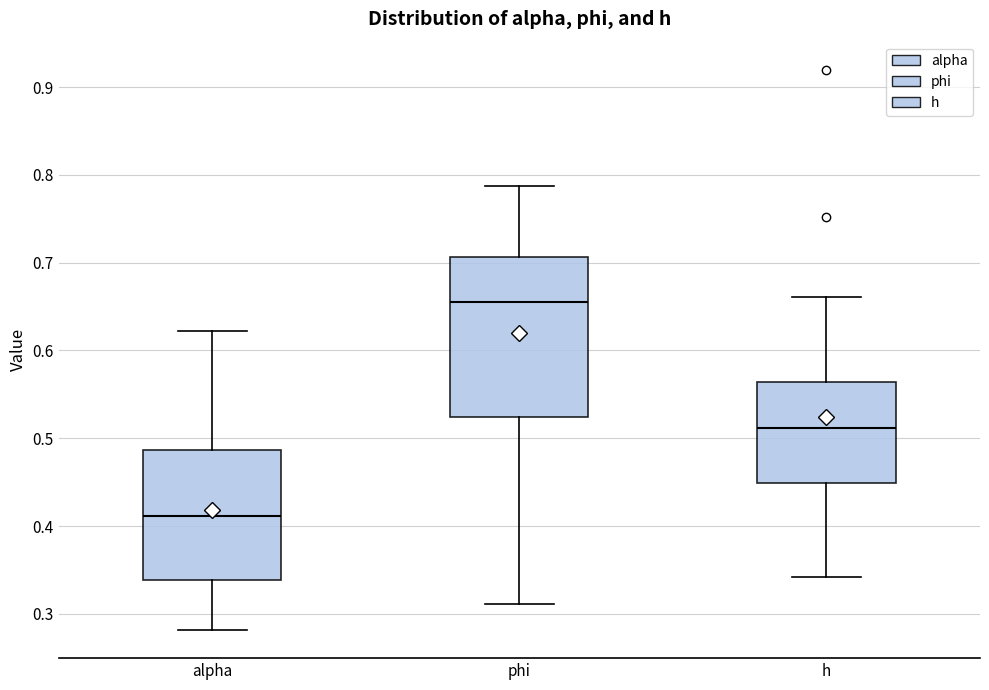

Which box has the highest median line?

phi